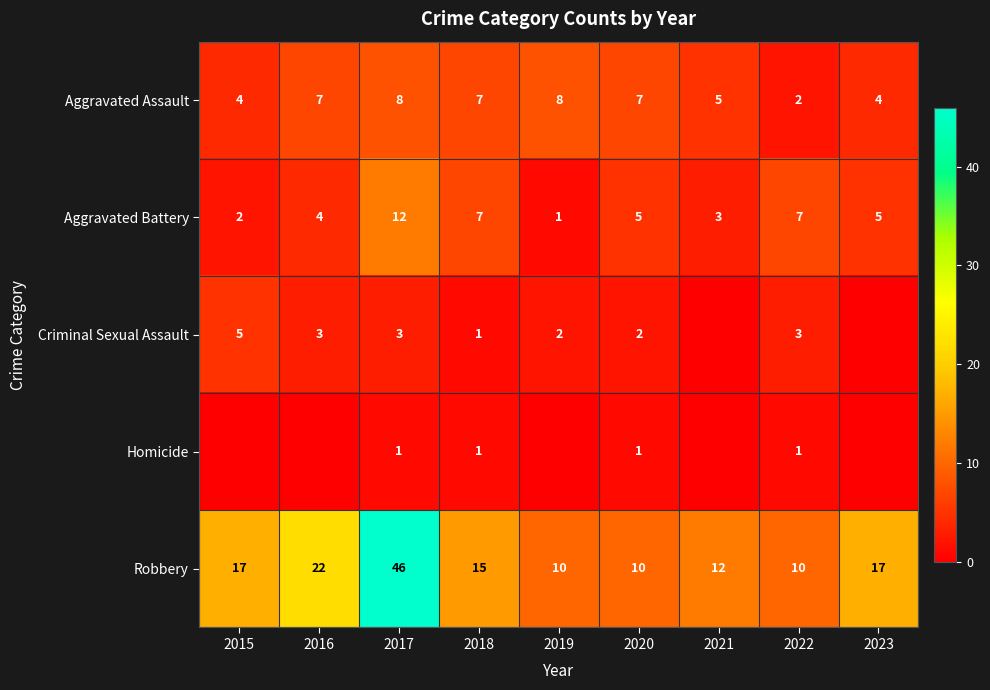

The value of Robbery at 2020 is 10. True or false?

True